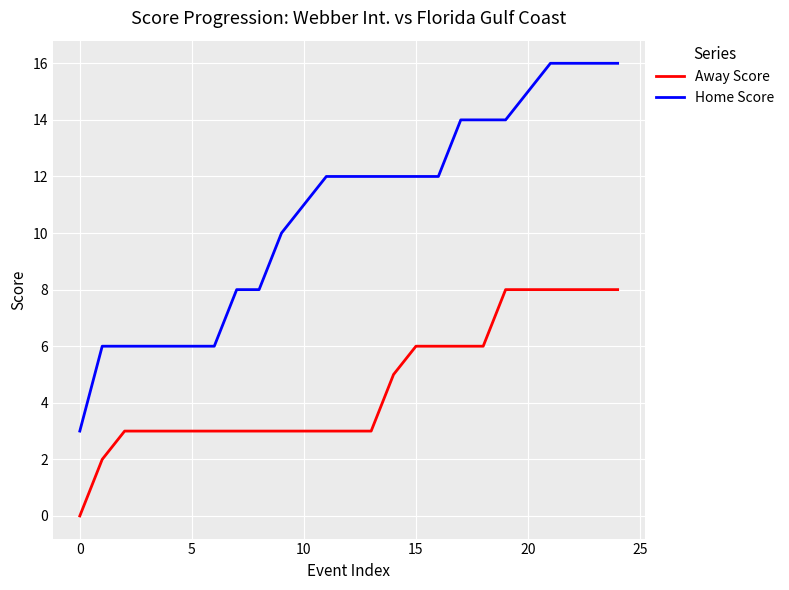

What is the sum of all Home Score values?

269